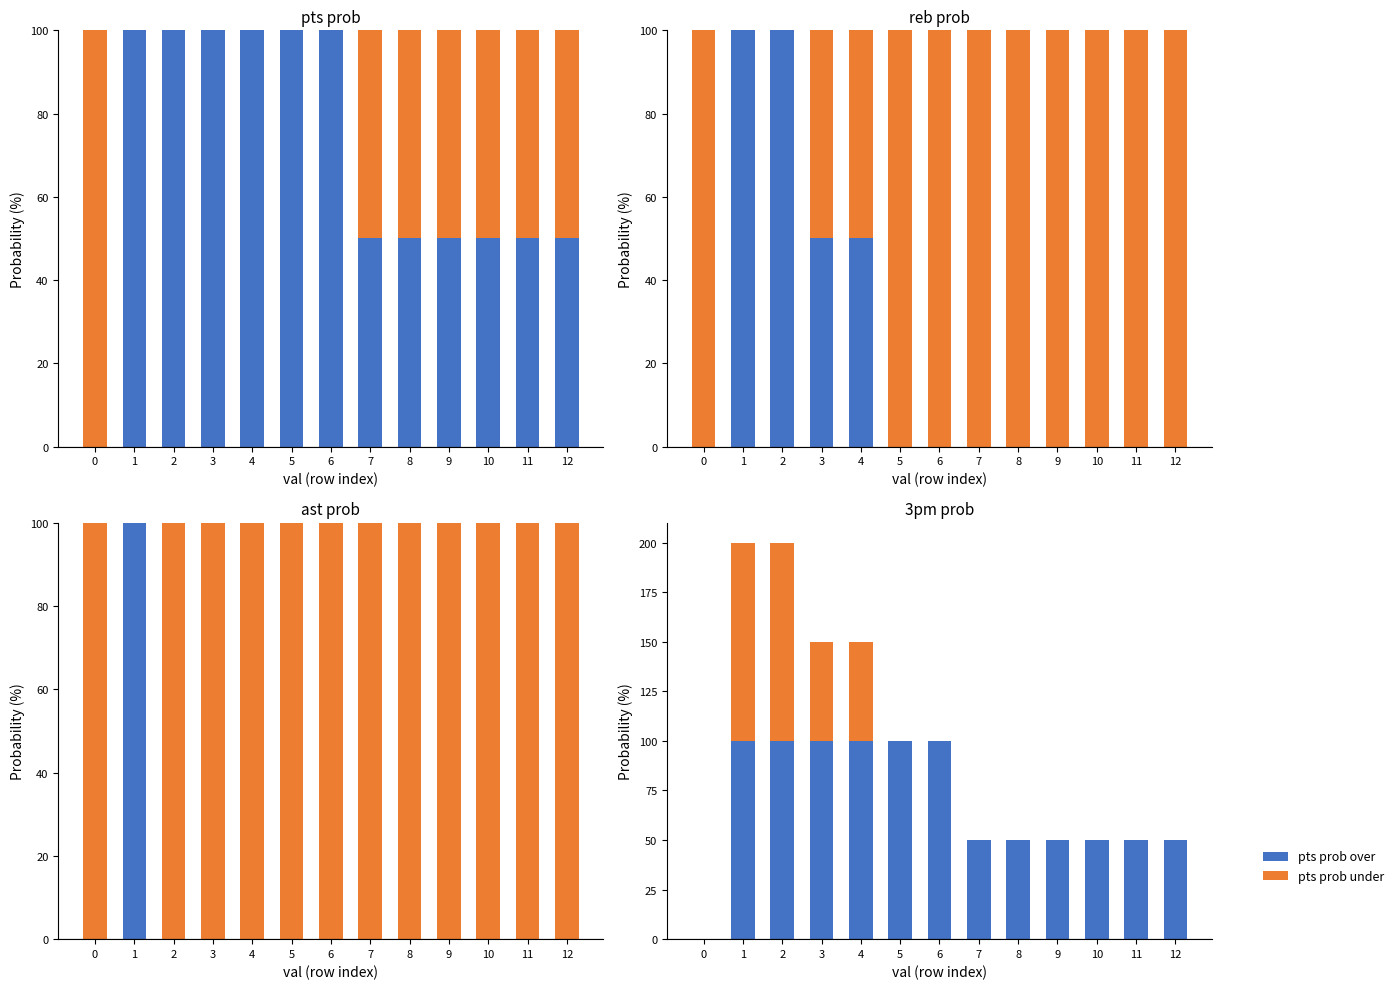

How many categories are shown in the chart?

13